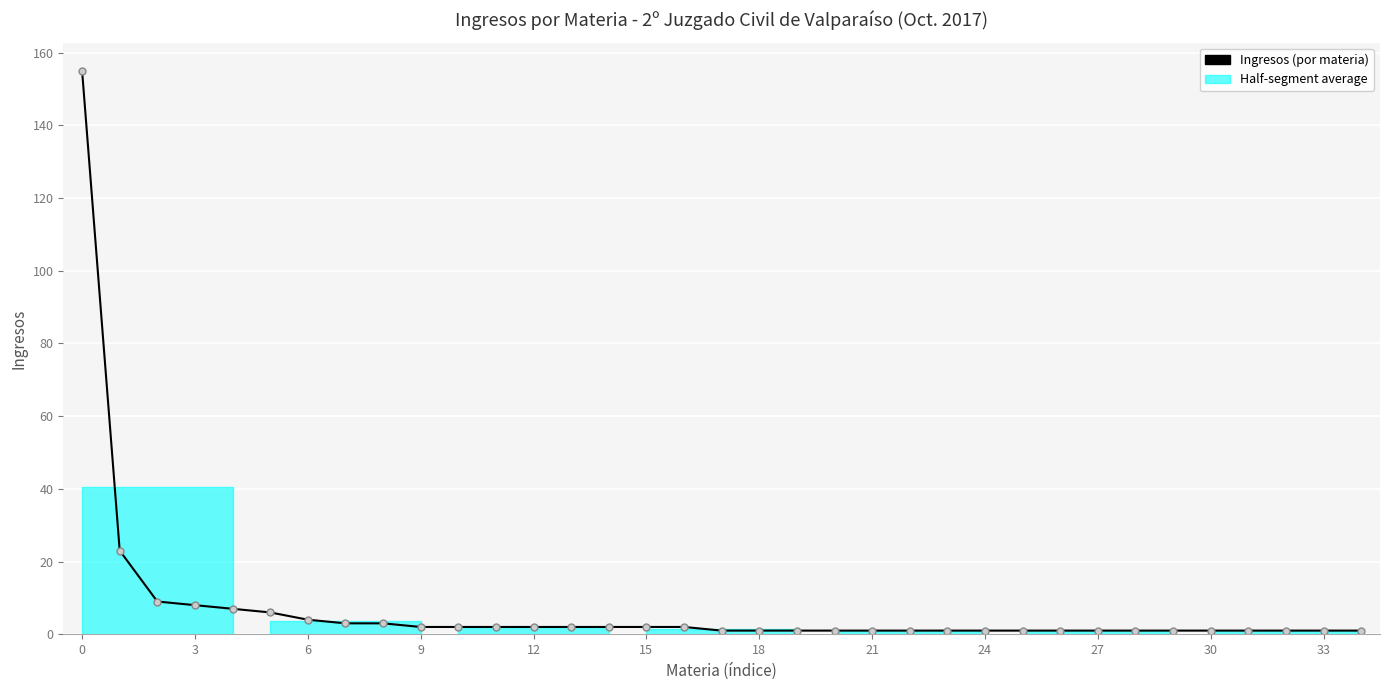

What is the sum of the values at 17 and 29?

2